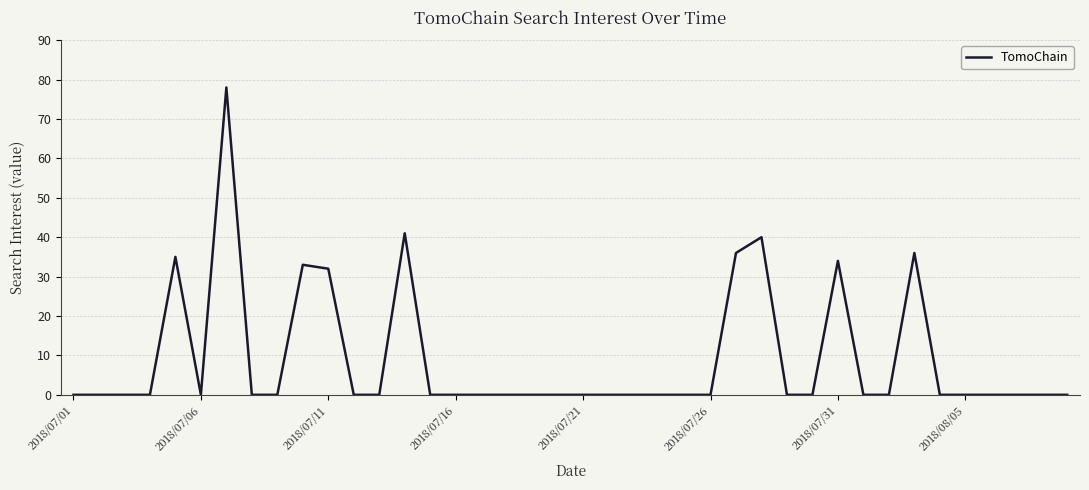

What is the greatest value displayed?

78